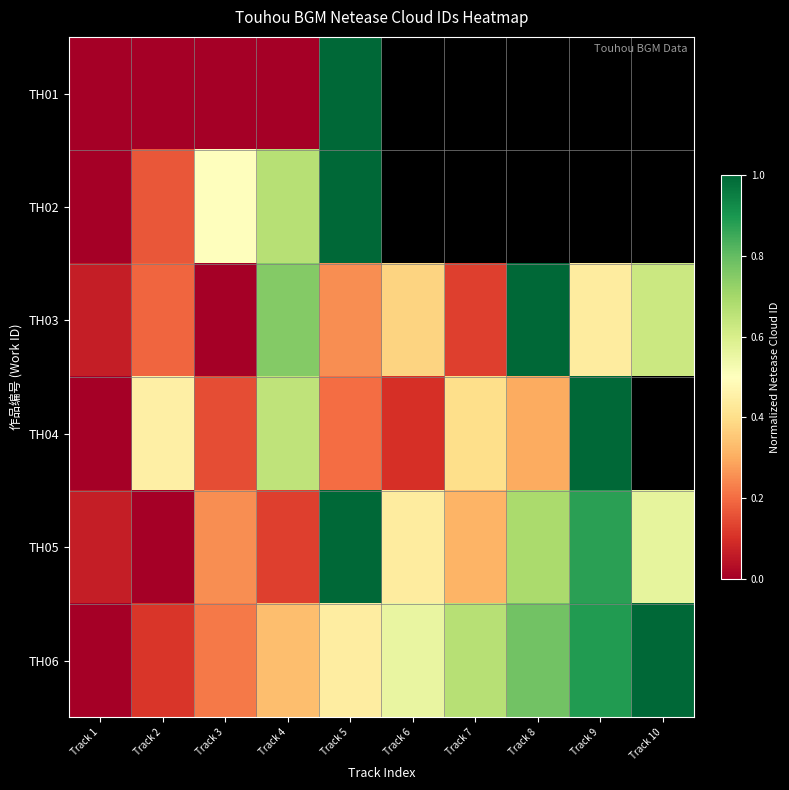

What is the sum of all TH03 values?

3.8